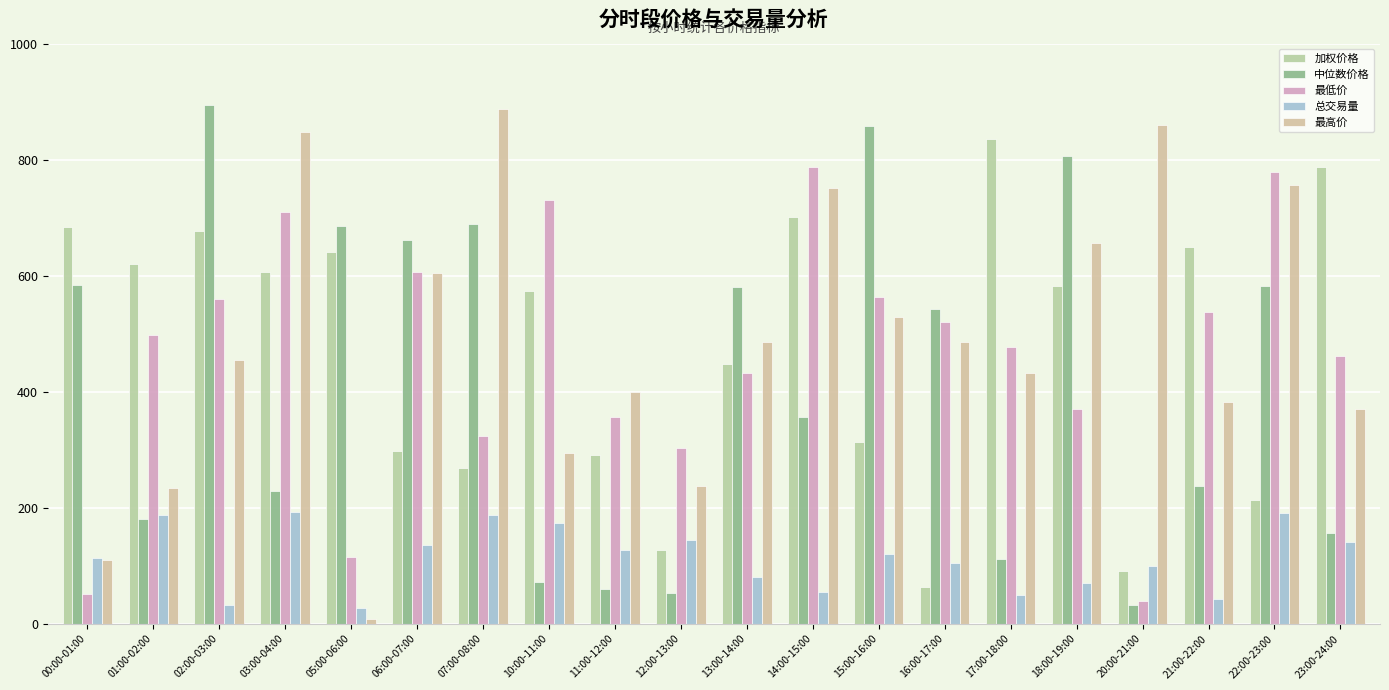

Does the chart contain any negative values?

No